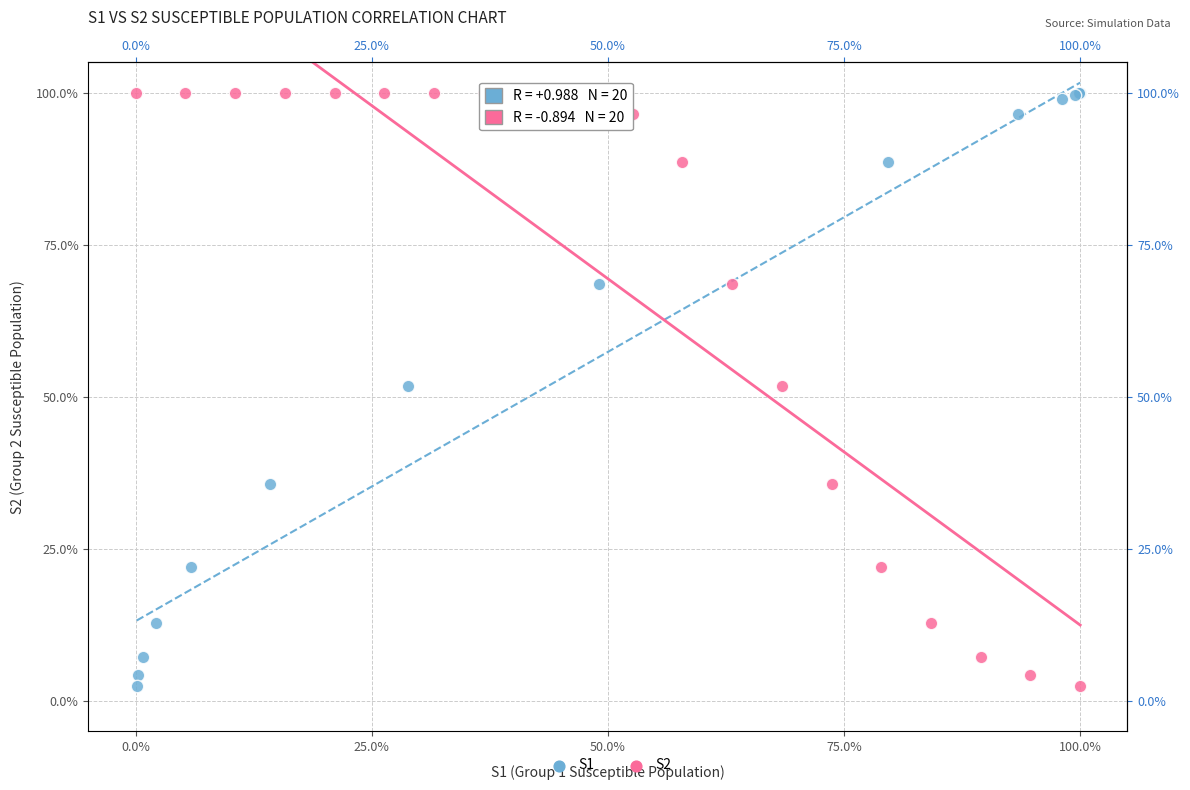

What are all the series names shown in the legend?

S1, S2